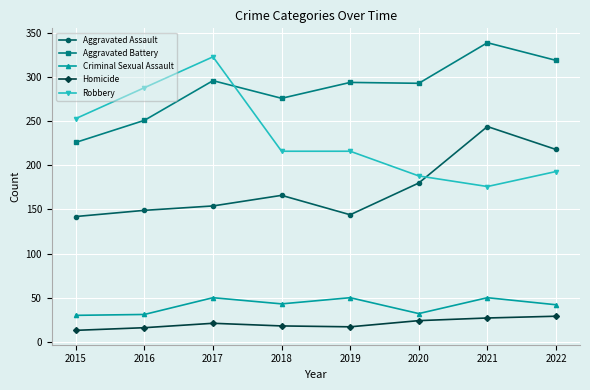

What is the value of the Criminal Sexual Assault point at the 7th from the left?

50